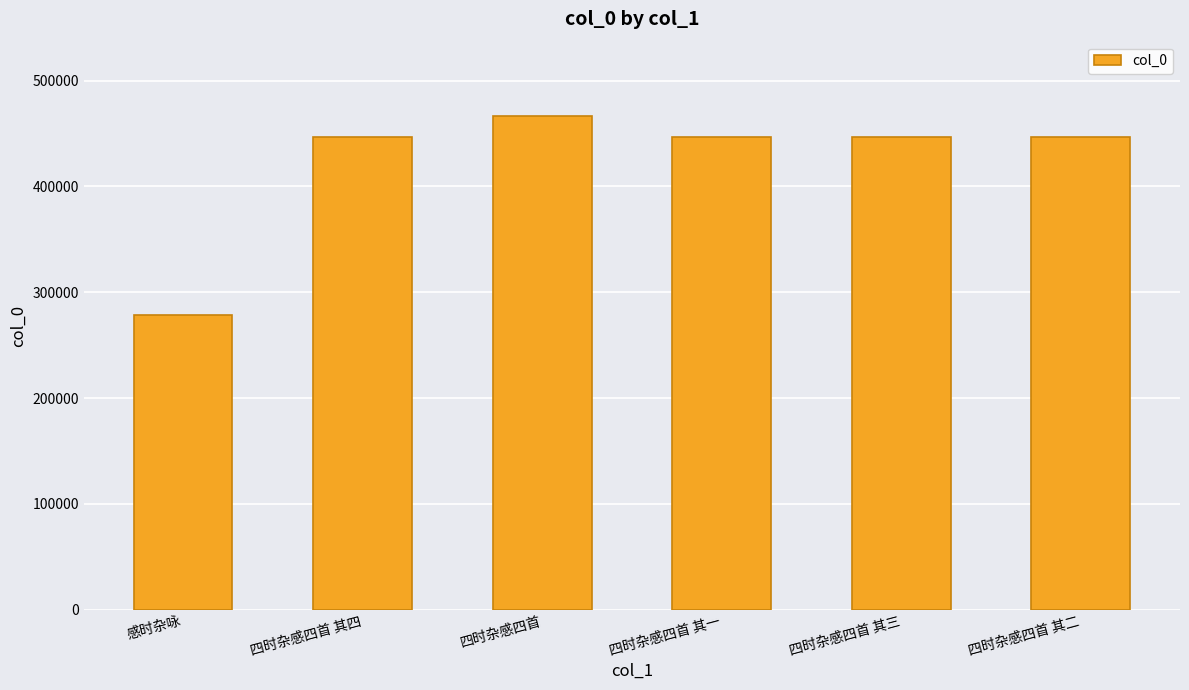

What is the sum of all values?

2531711